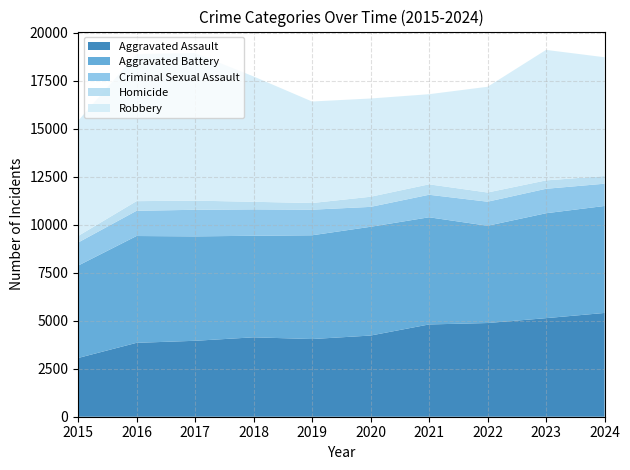

Reading left to right, list all the values displayed in this chart.

Aggravated Assault: 3057	3847	3953	4134	4044	4226	4804	4878	5132	5403
Aggravated Battery: 4808	5561	5436	5287	5402	5663	5580	5064	5462	5569
Criminal Sexual Assault: 1201	1313	1385	1374	1333	1036	1172	1253	1273	1160
Homicide: 340	502	476	395	346	527	543	478	437	399
Robbery: 5996	7655	7685	6526	5286	5115	4692	5505	6794	6184